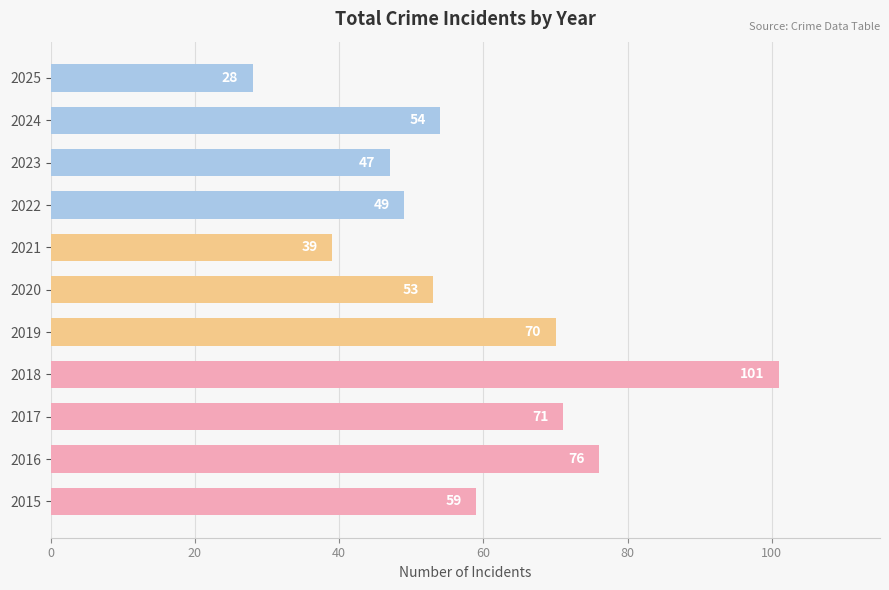

The value at 2019 is 70. True or false?

True